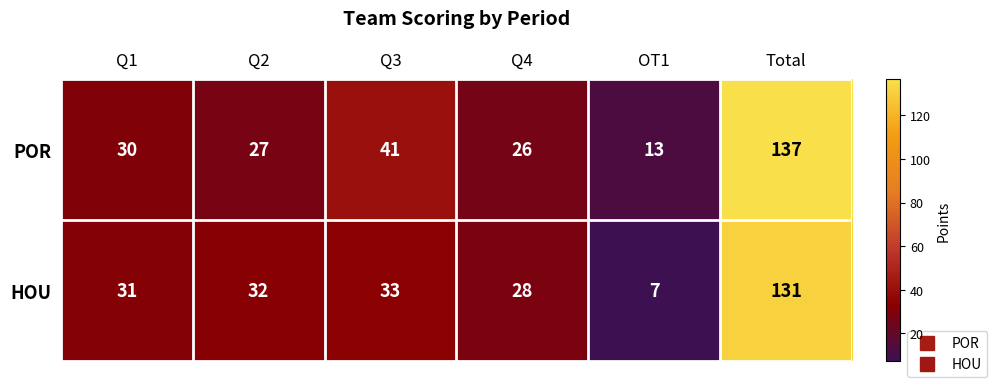

How many series are shown in this chart?

2